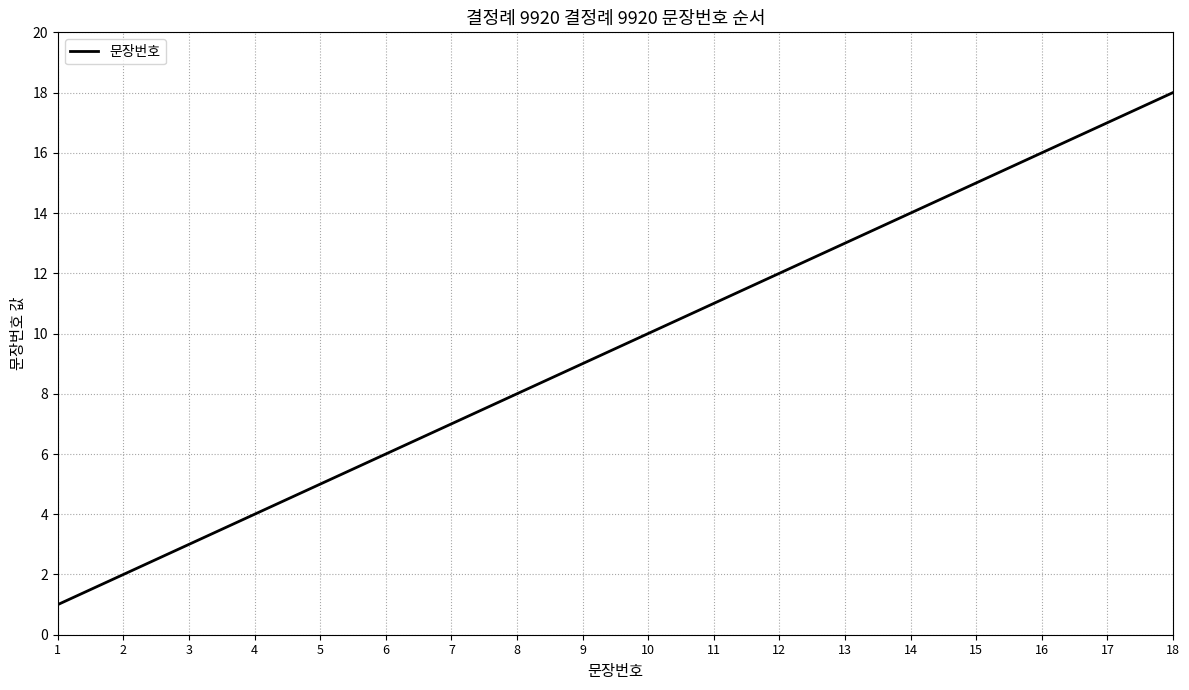

What is the sum of all values?

171